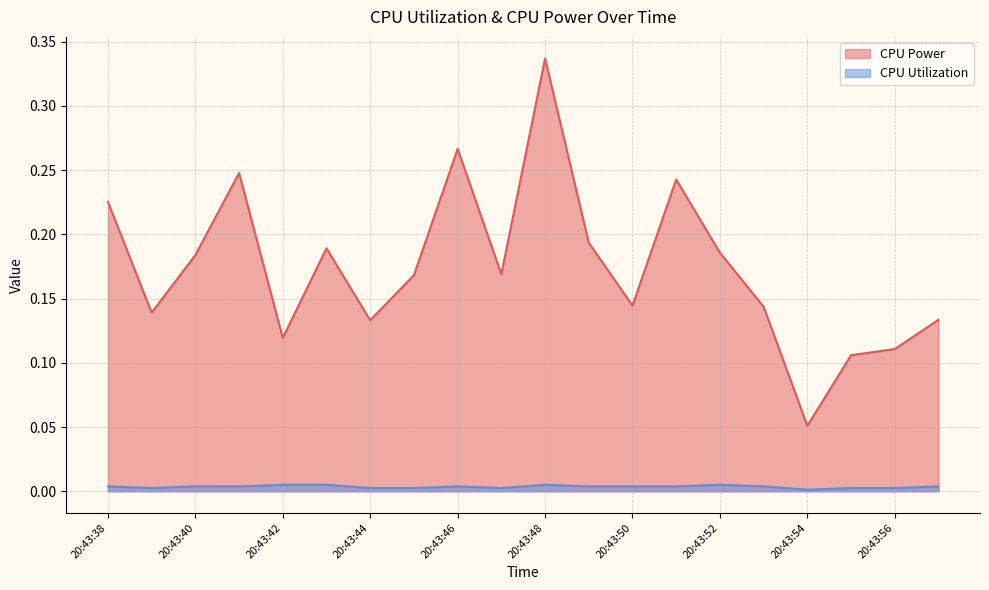

How many categories are shown in the chart?

20